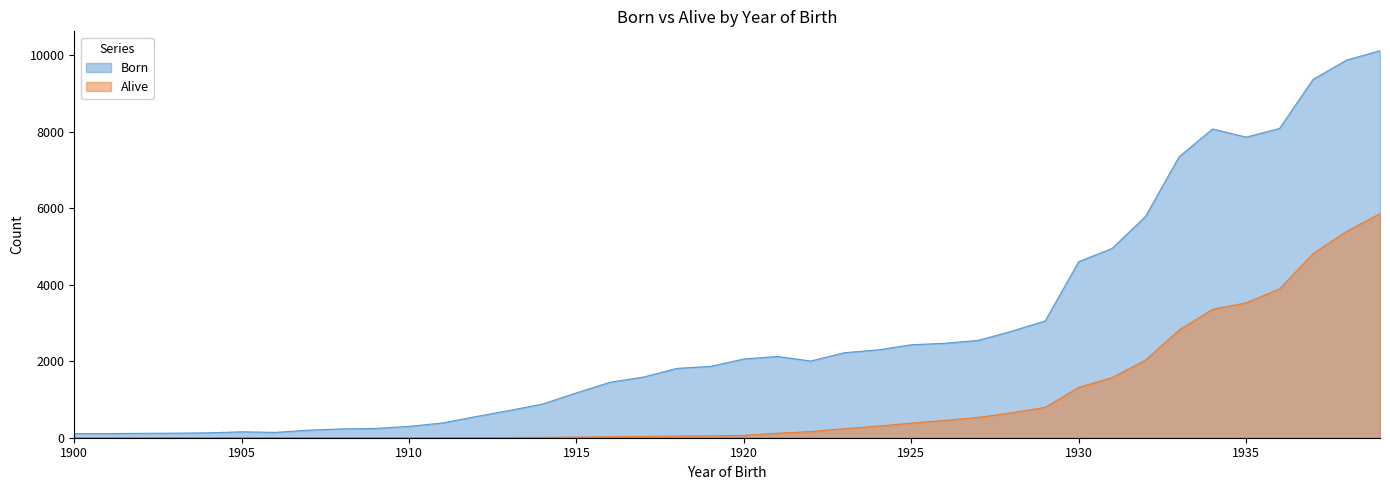

How many values in Alive are above zero?

29